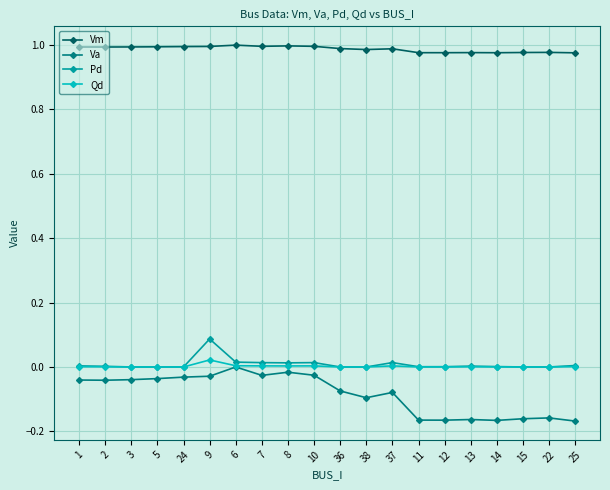

What is the label of the 5th point from the right?

13